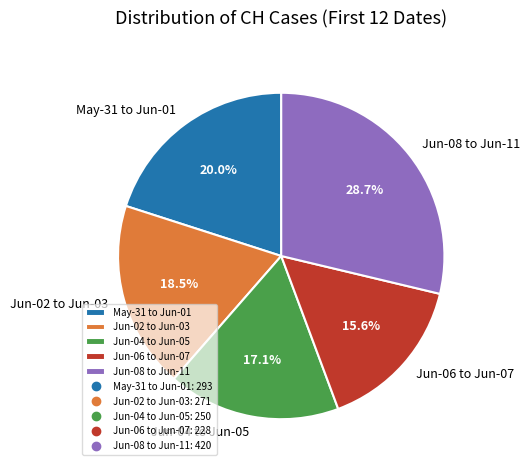

Is Jun-08 to Jun-11 the majority of the pie?

No